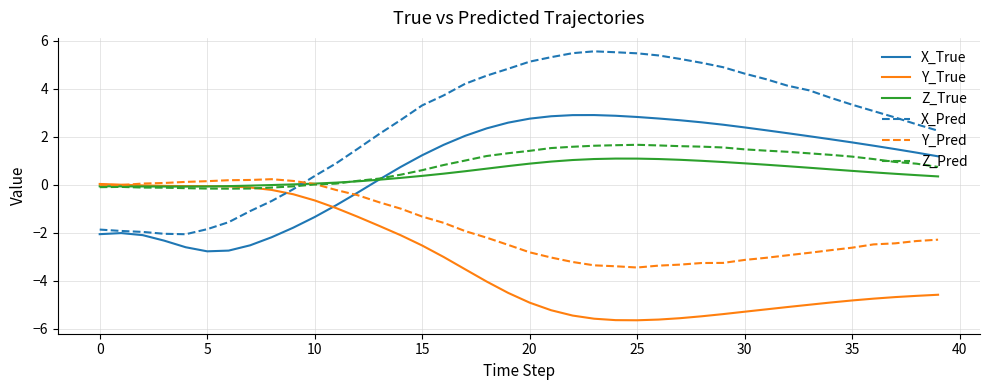

Which series has the largest total across all categories?

X_Pred